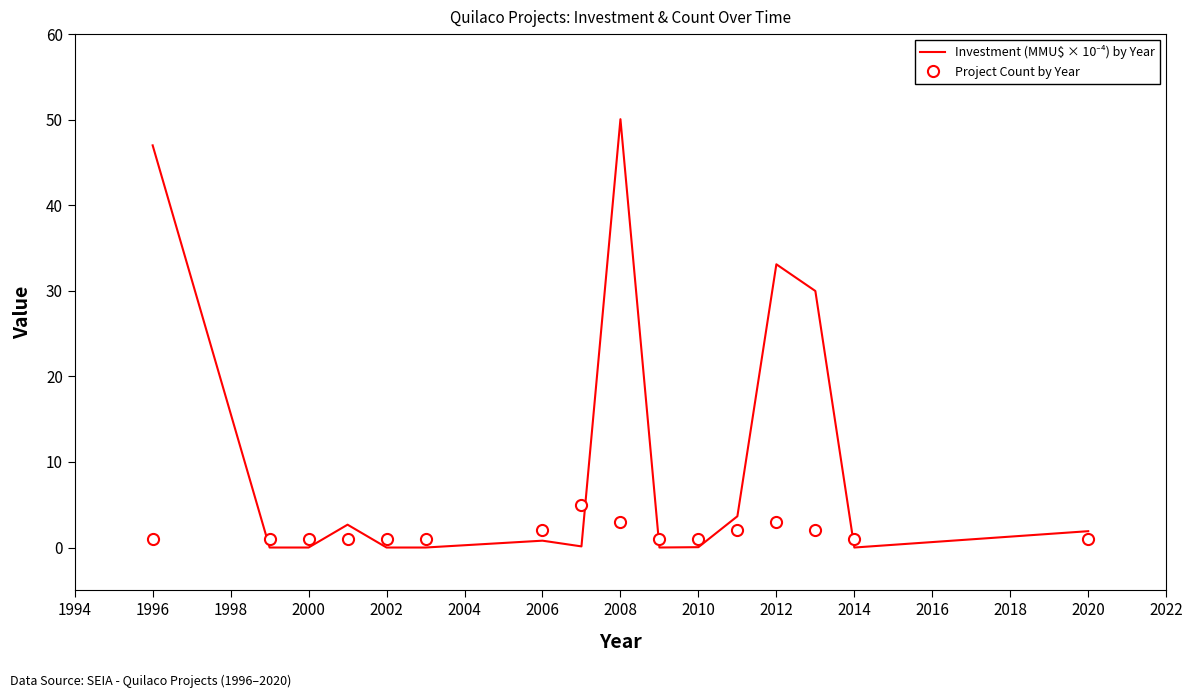

What is the greatest value displayed?

50.1